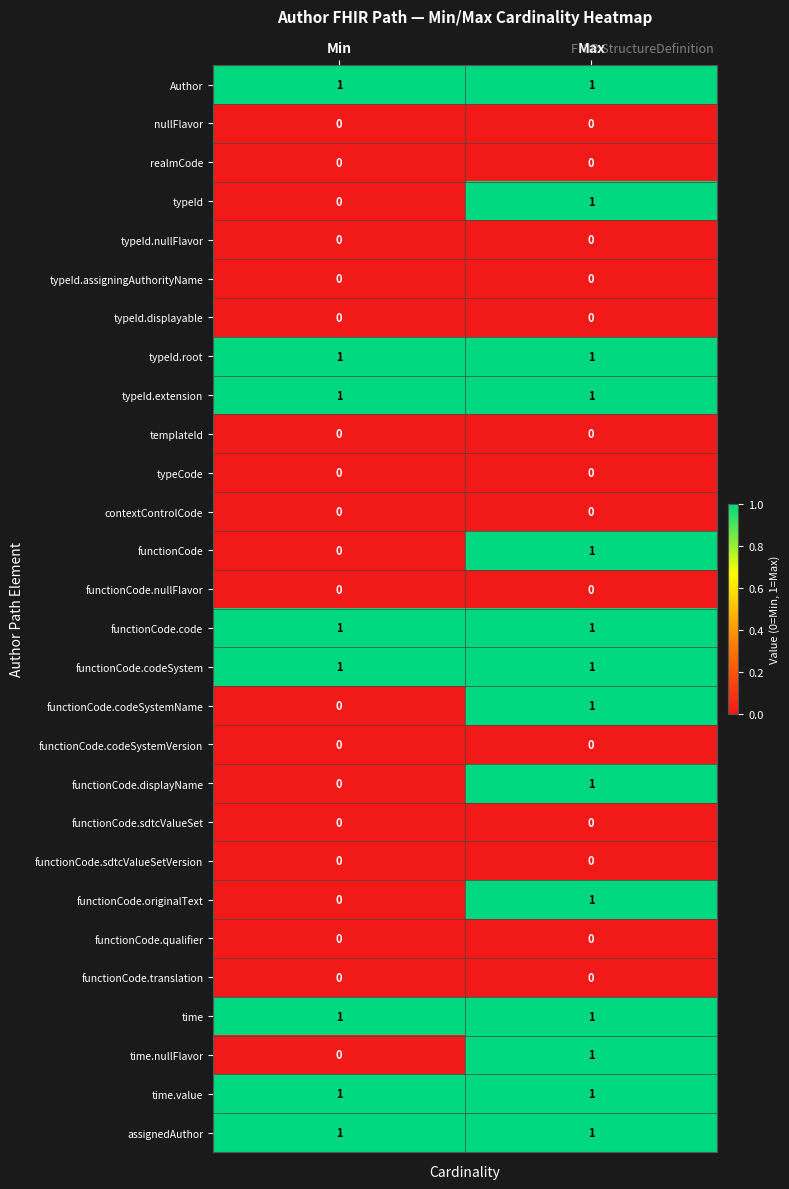

The time.value series shows 1 at Min. True or false?

True